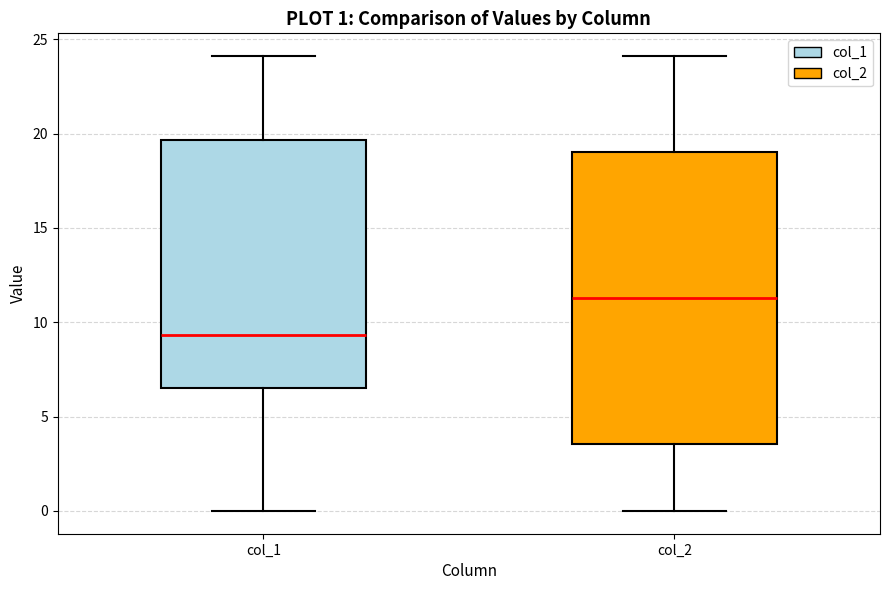

Comparing the boxes themselves (not the whiskers), which one is the tallest?

col_2